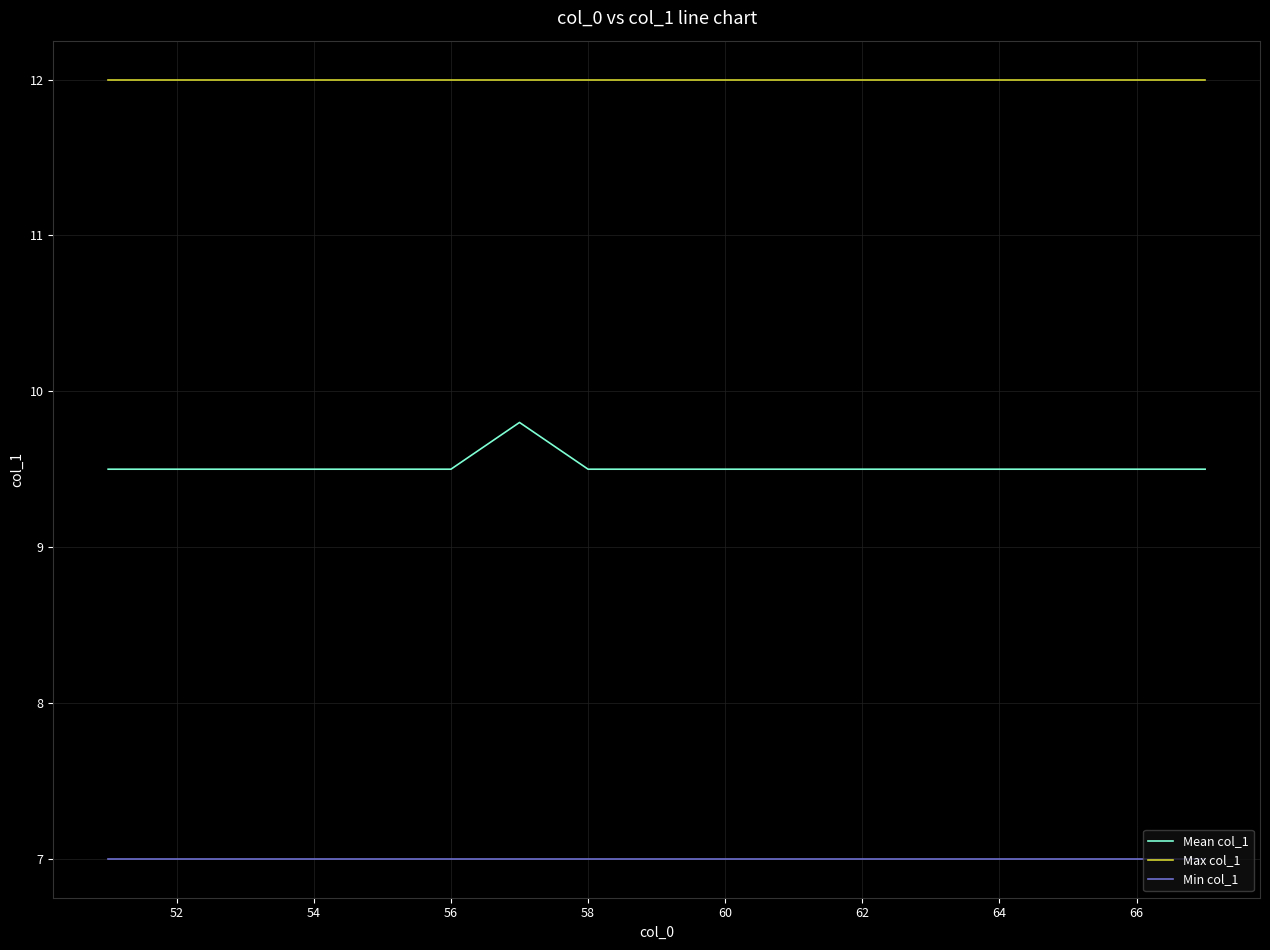

True or false: Mean col_1 and Min col_1 intersect in this chart.

False